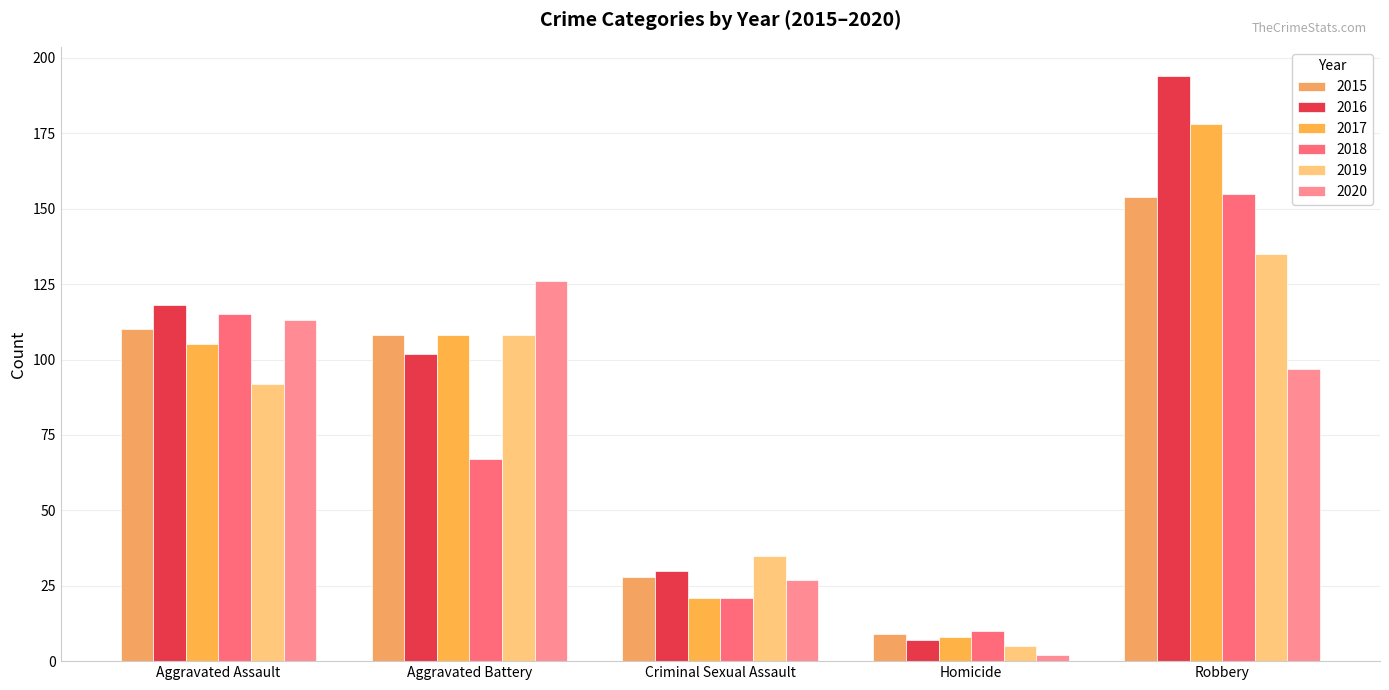

What is the difference between the second highest and second lowest values in the 2020 series?

86